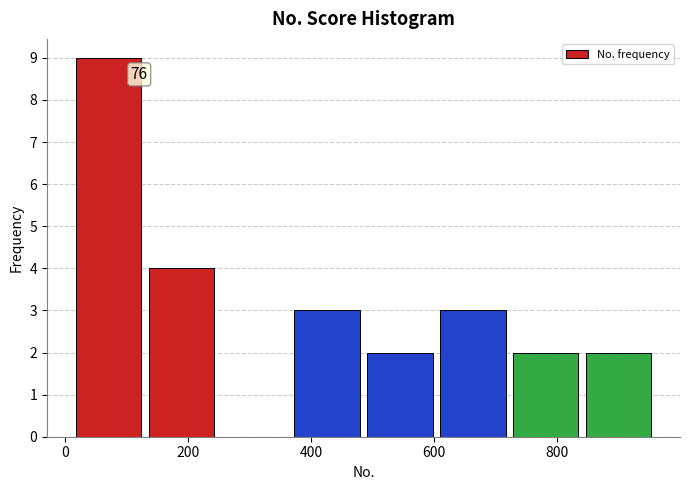

Which range on the x-axis has the tallest bar?

20 to 140